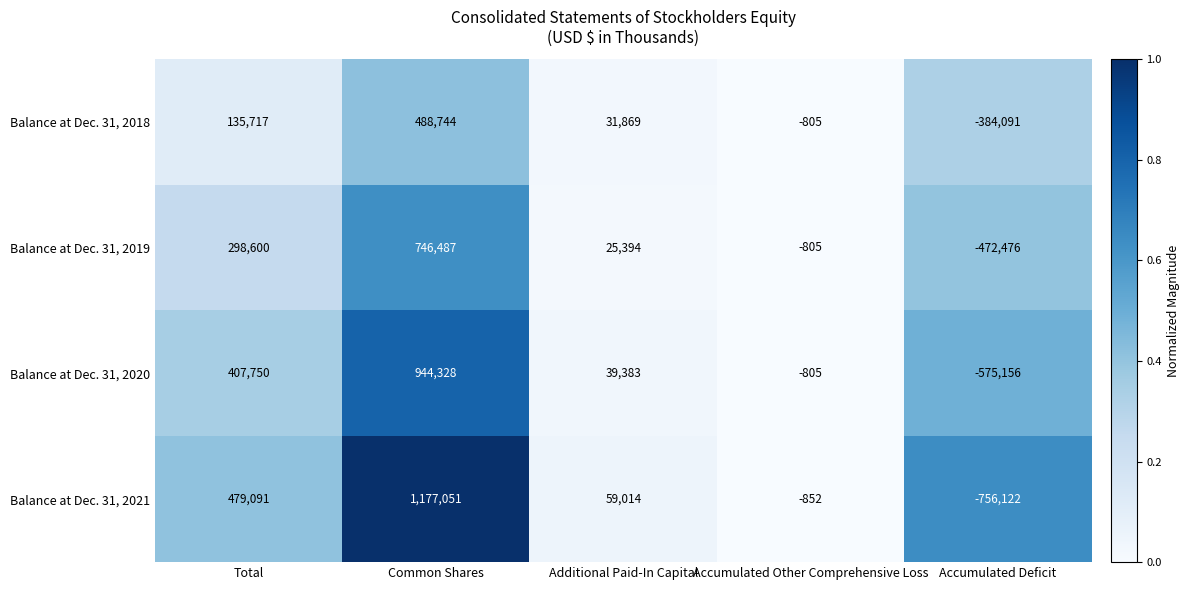

How many data points does each series have?

5